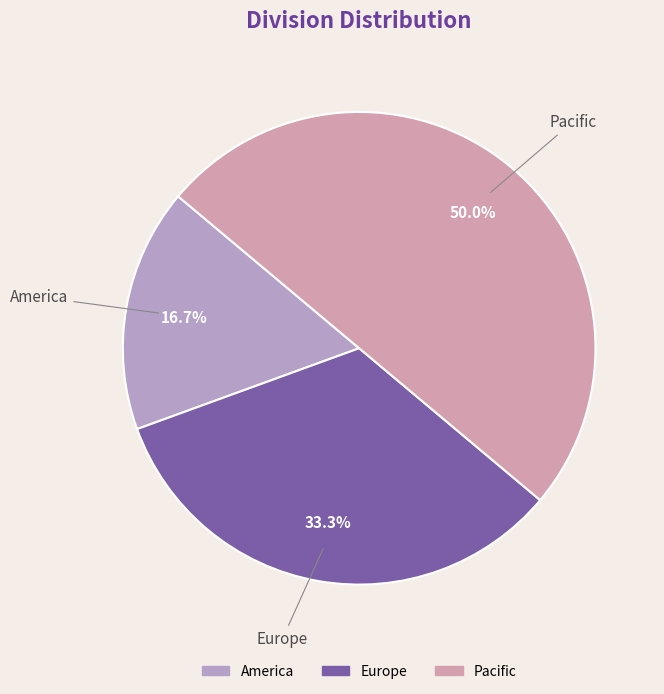

Does America represent more than half of the total?

No